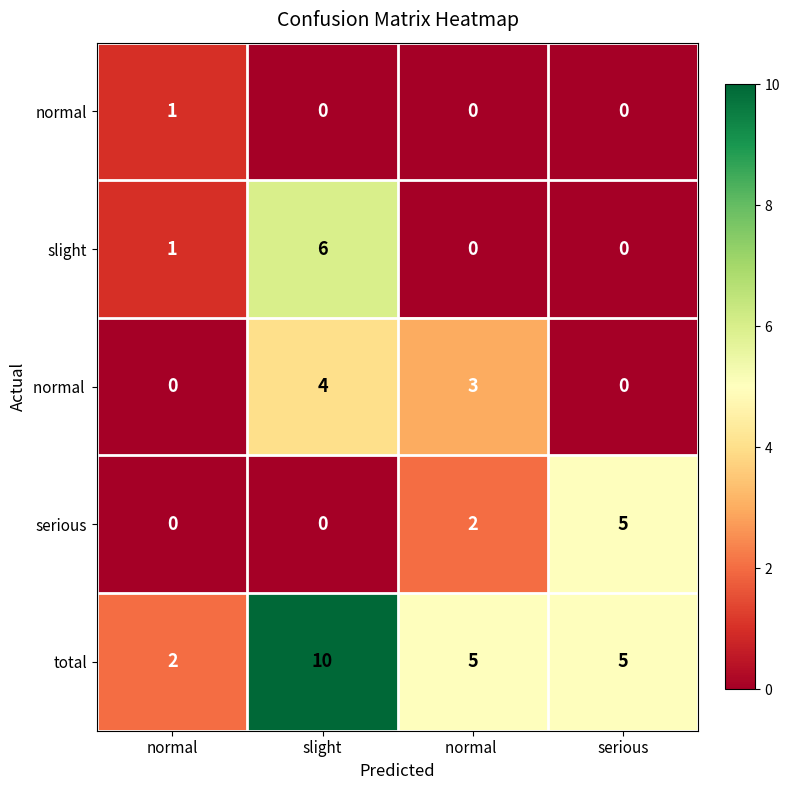

The slight series shows 2 at serious. True or false?

False